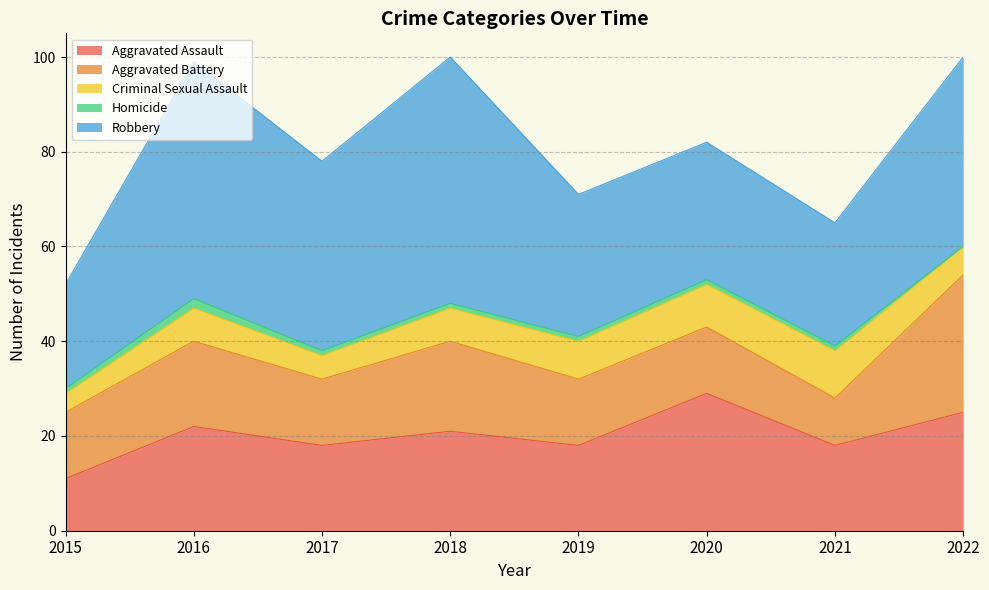

Which category has the lowest value across all series?

2022